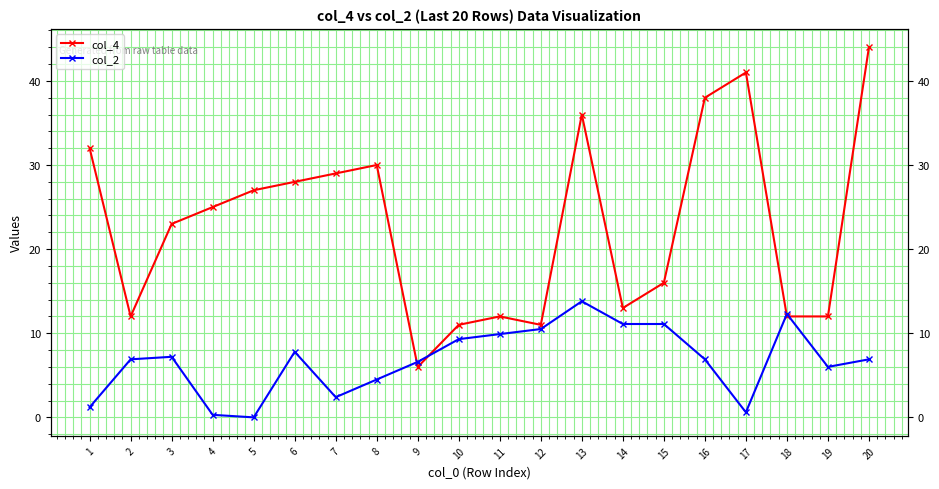

What is the sum of all col_4 values?

458.0